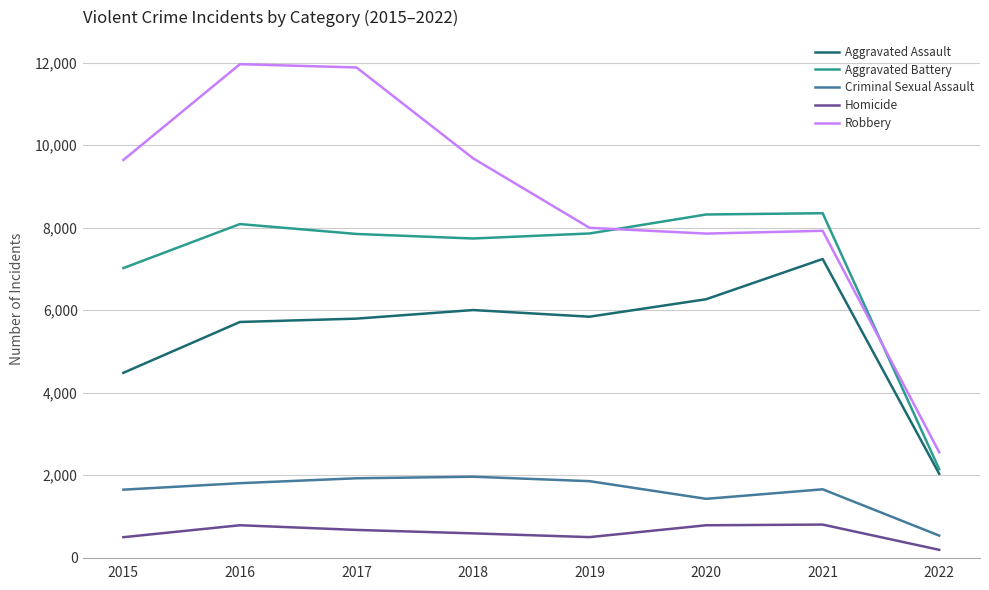

The value of Homicide at 2020 is 1326. True or false?

False